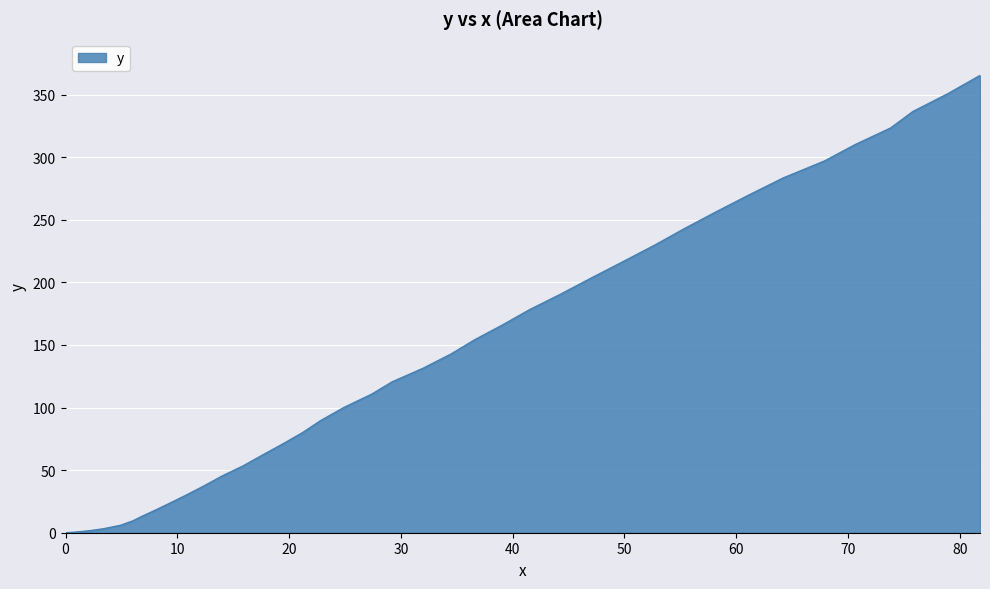

What is the difference between the maximum and minimum values?

365.4